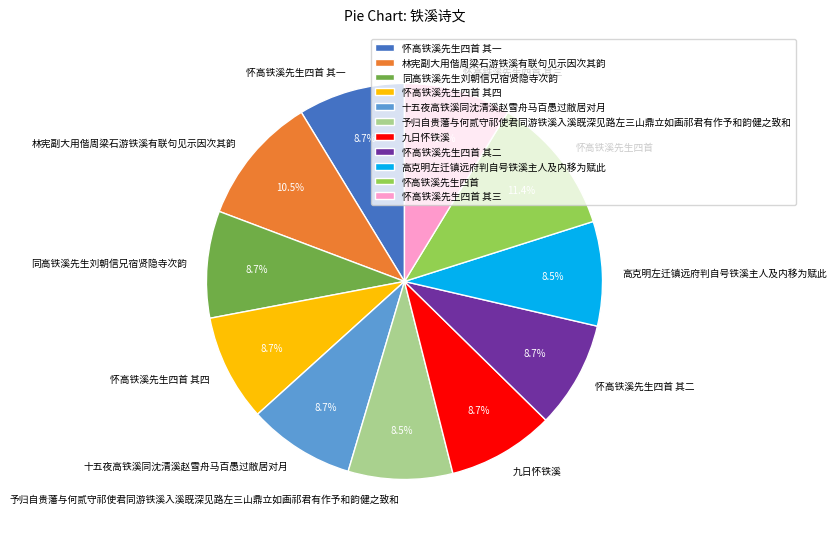

Does 林宪副大用偕周梁石游铁溪有联句见示因次其韵 account for over 50% of the chart?

No